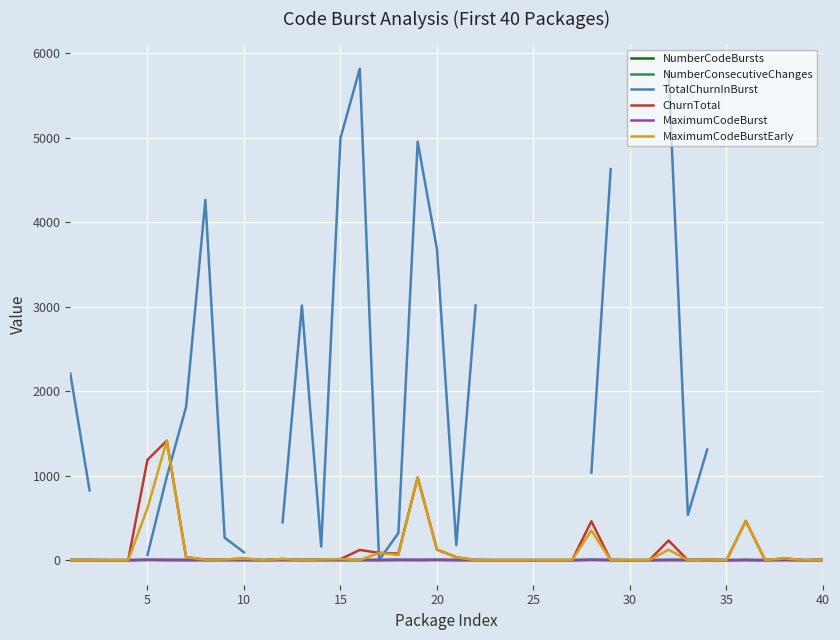

What is the difference between the second highest and minimum values in the ChurnTotal series?

1187